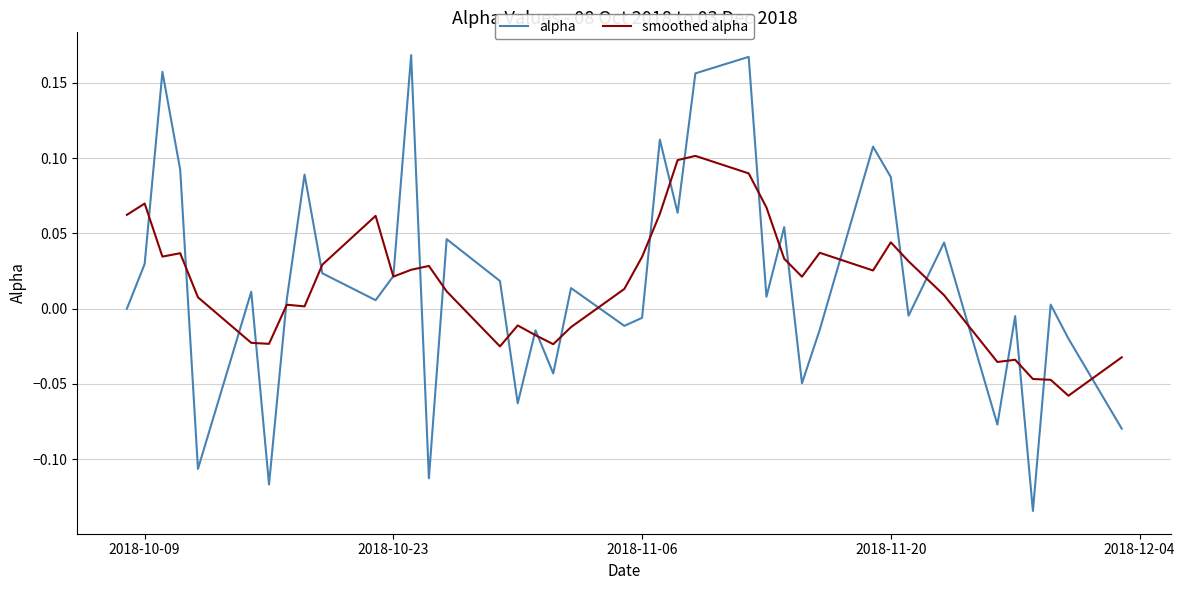

Rank the series by their maximum value, from highest to lowest.

alpha, smoothed alpha